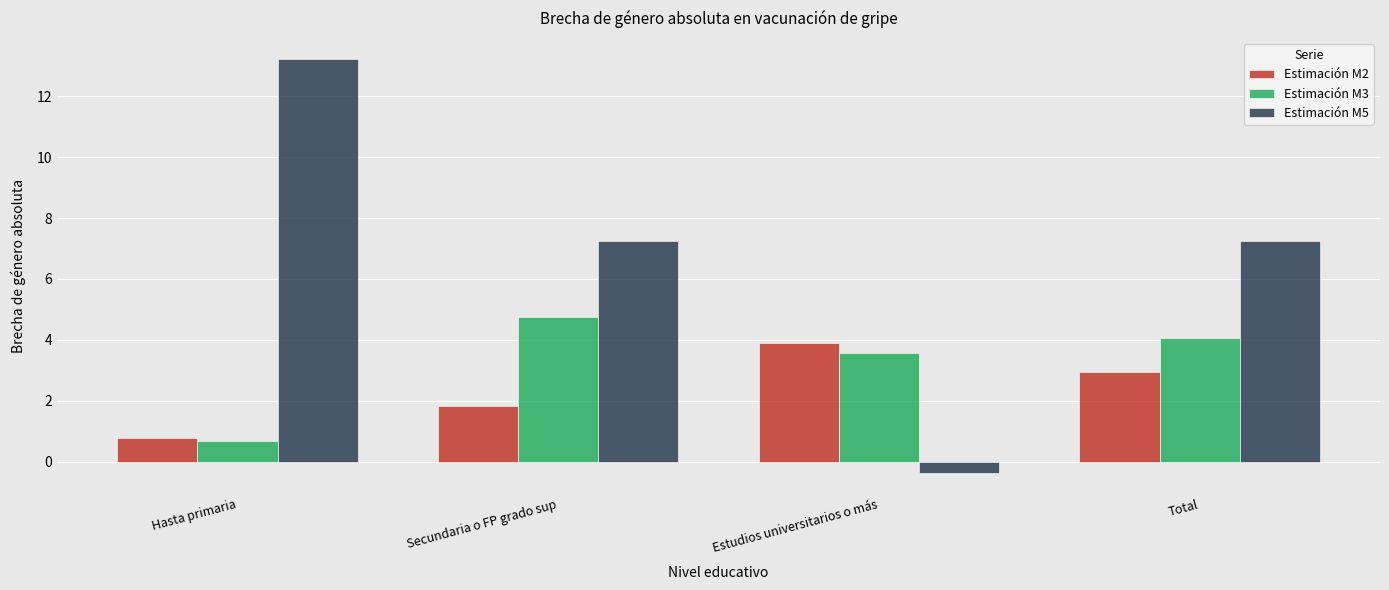

What is the sum of the Estimación M3 values at Secundaria o FP grado sup and Estudios universitarios o más?

8.3